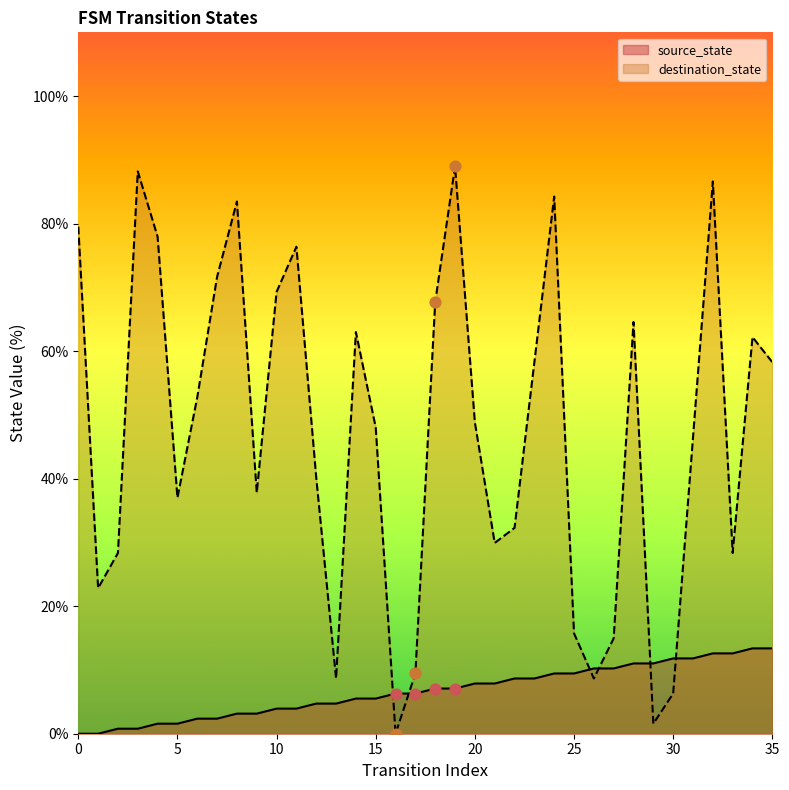

What are all the series names shown in the legend?

source_state, destination_state